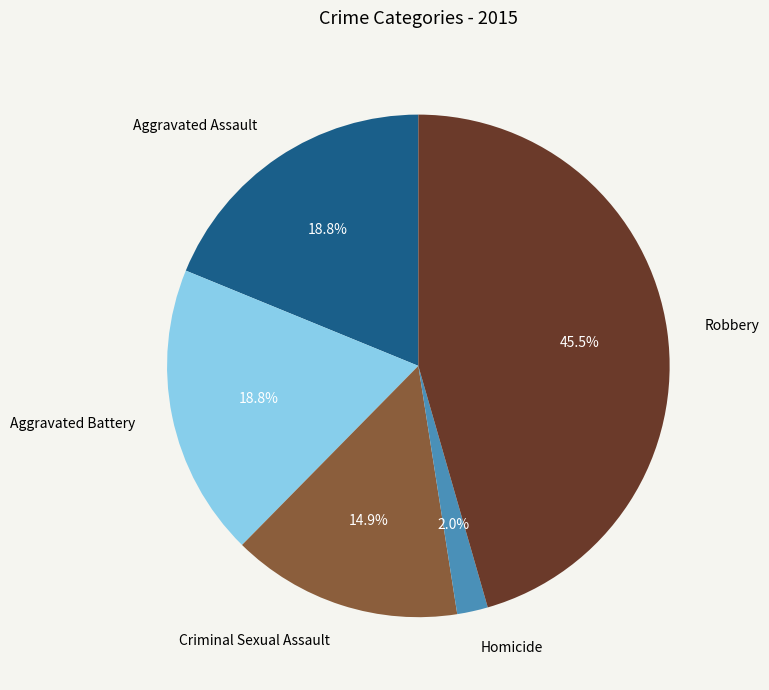

What portion of the pie excludes Robbery?

54.5%